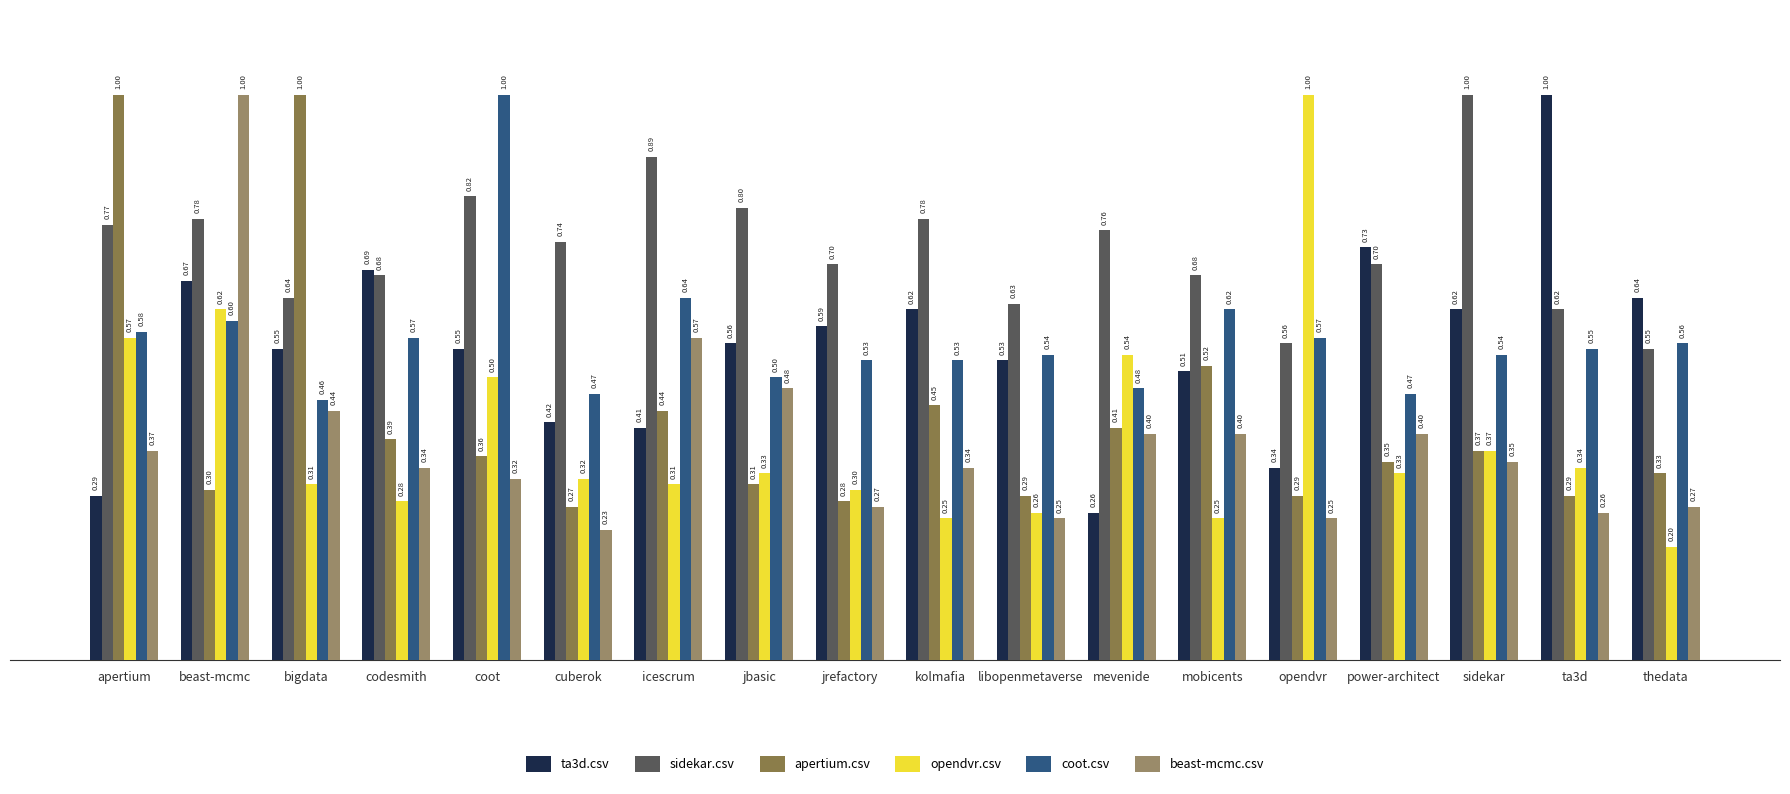

List the labels in order of ta3d.csv value, largest first.

ta3d, power-architect, codesmith, beast-mcmc, thedata, kolmafia, sidekar, jrefactory, jbasic, bigdata, coot, libopenmetaverse, mobicents, cuberok, icescrum, opendvr, apertium, mevenide